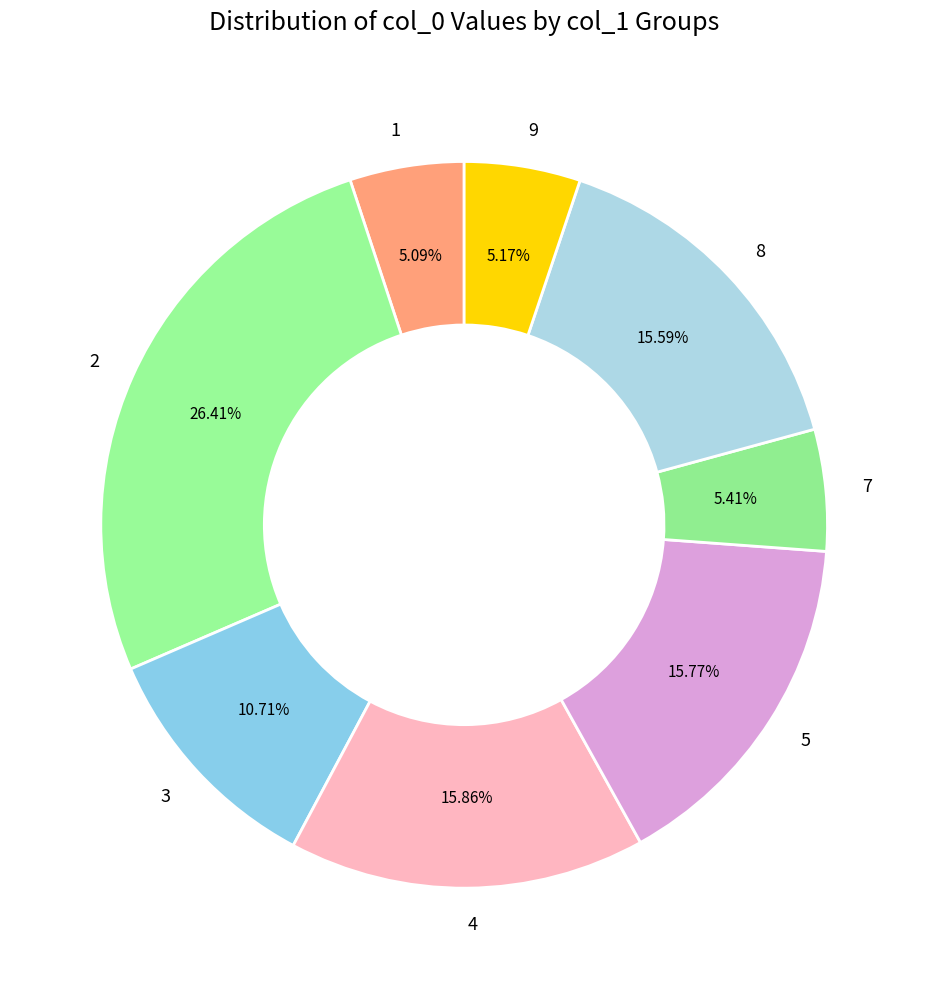

Combined, do 7 and 3 account for over 50%?

No